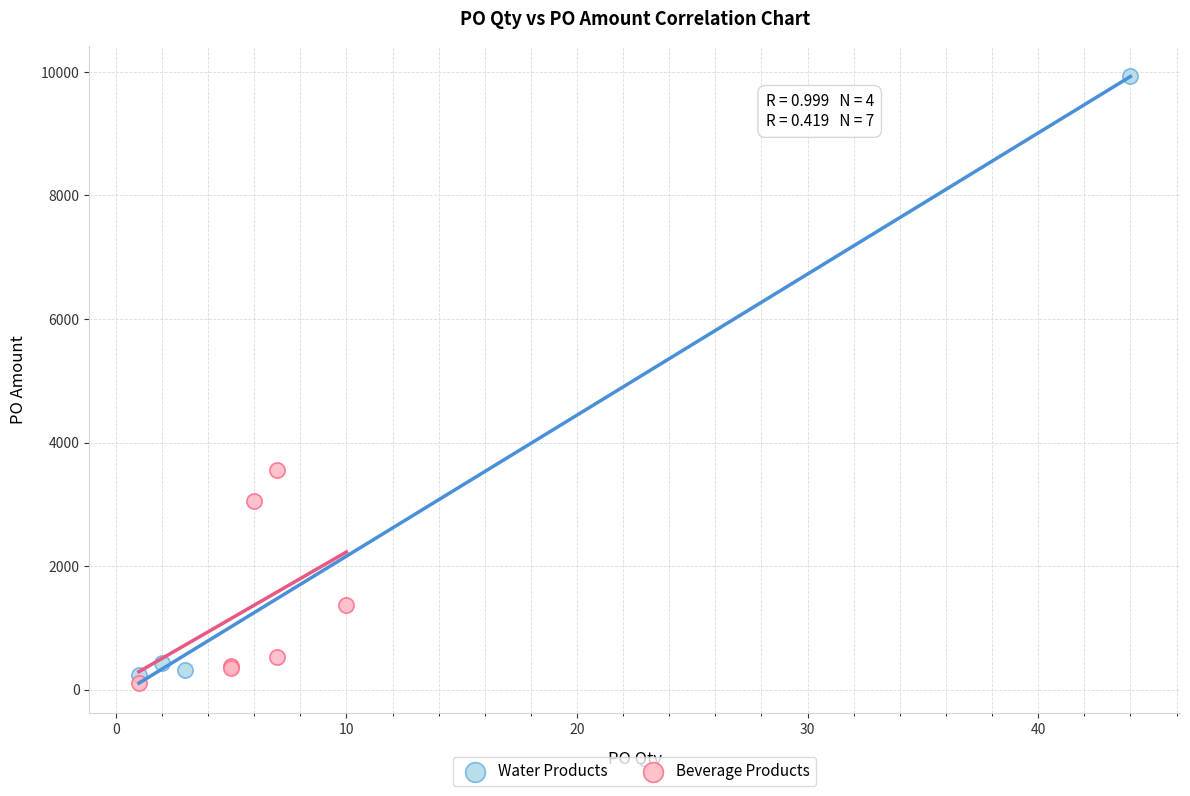

Which series reaches the maximum Y coordinate?

Water Products